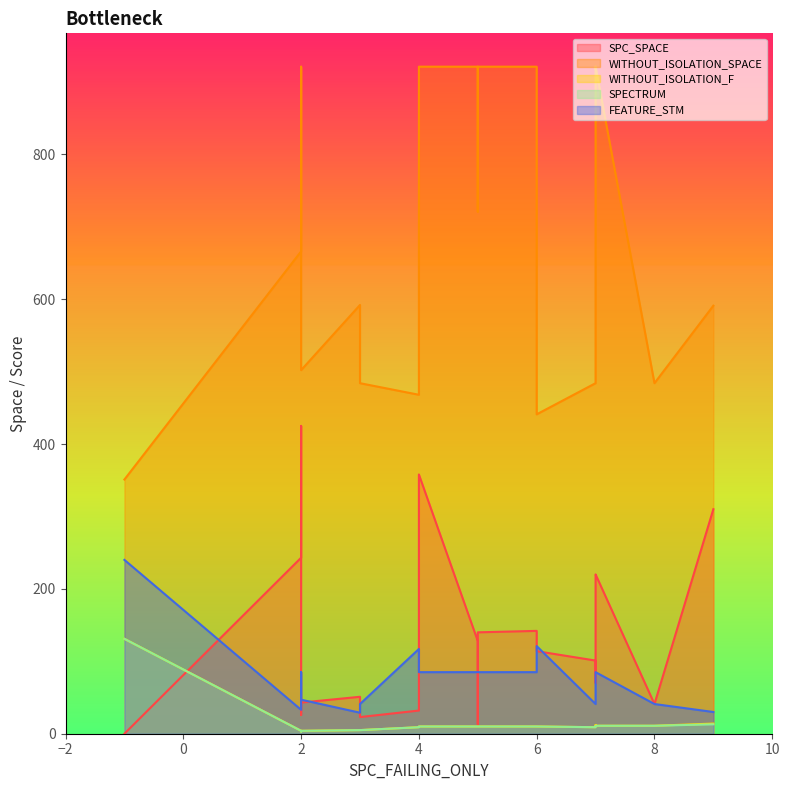

What is the maximum value for FEATURE_STM?

240